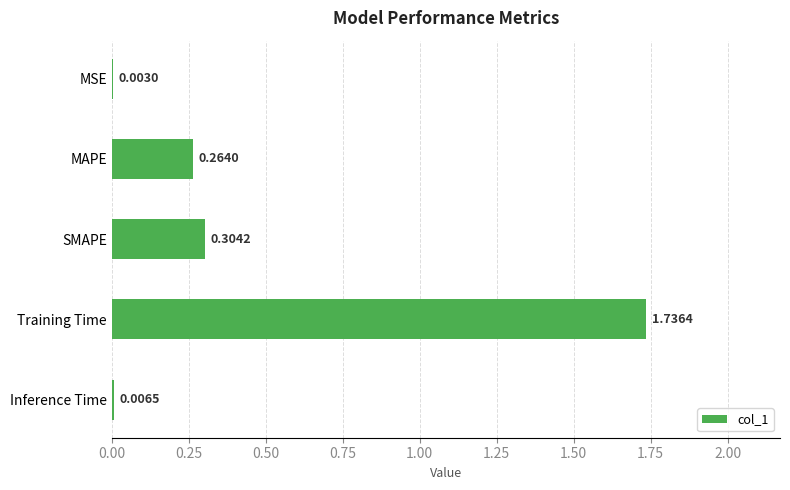

Which category has the highest value across all series?

Training Time